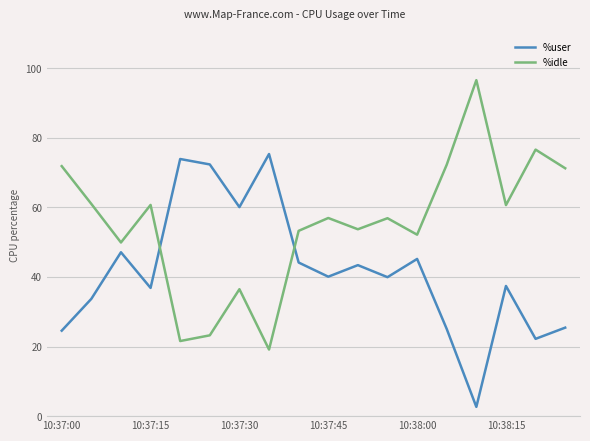

Which series has the largest total across all categories?

%idle